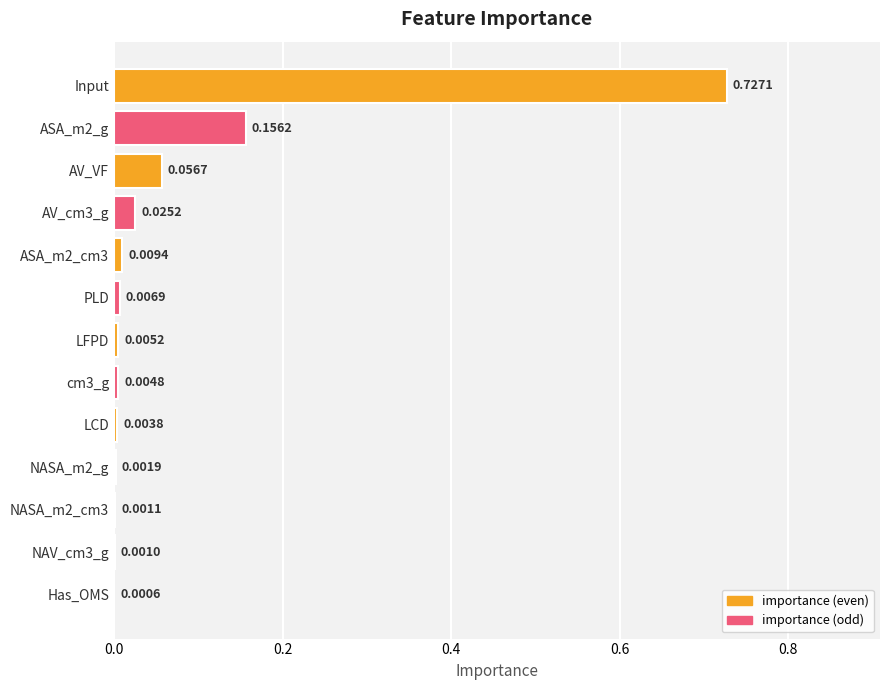

What is the sum of all values?

1.0